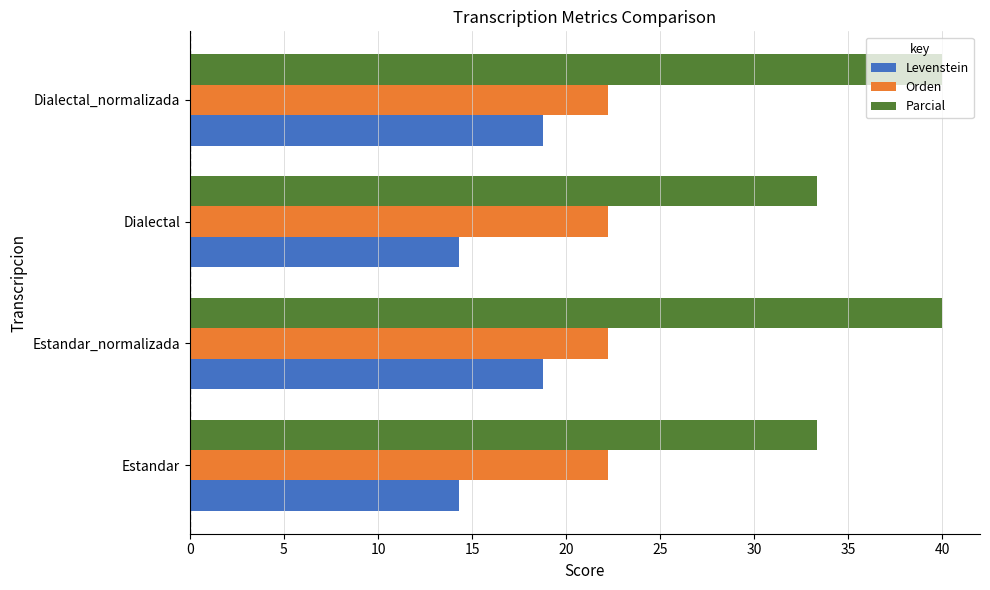

At how many categories does at least one series exceed 19?

4